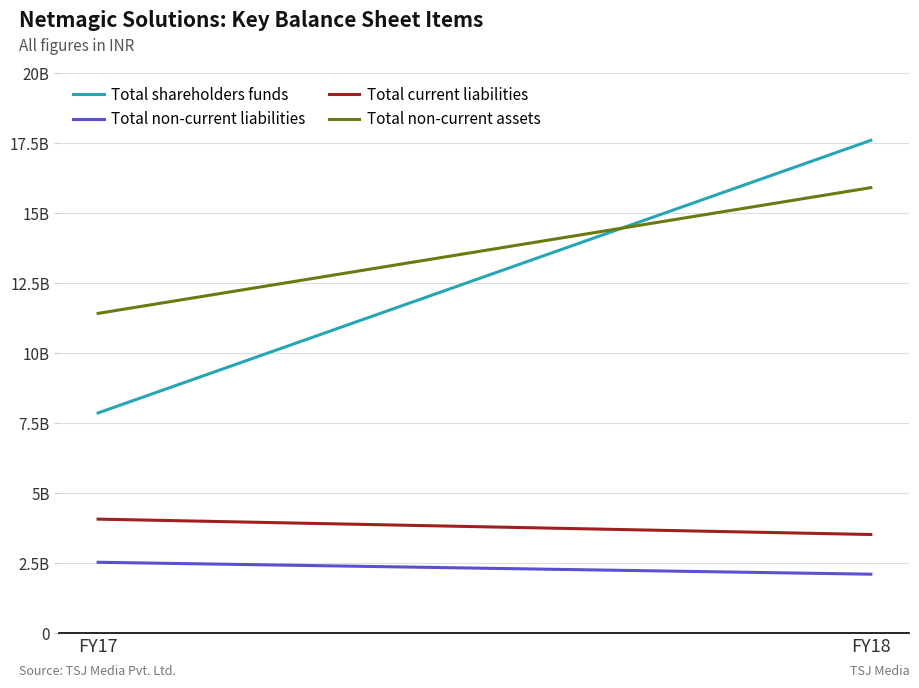

Which label corresponds to the smallest value in the chart?

FY18